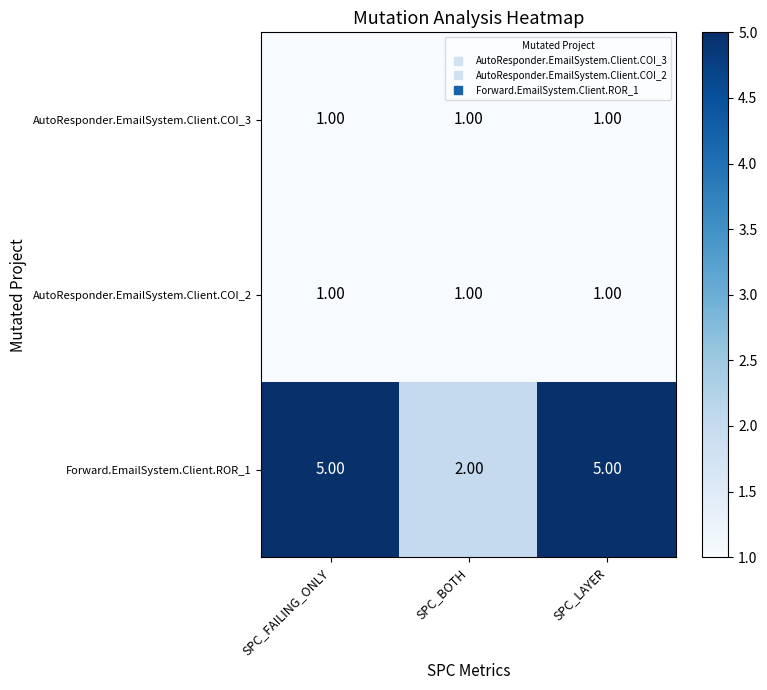

What is the average value of the Forward.EmailSystem.Client.ROR_1 series?

4